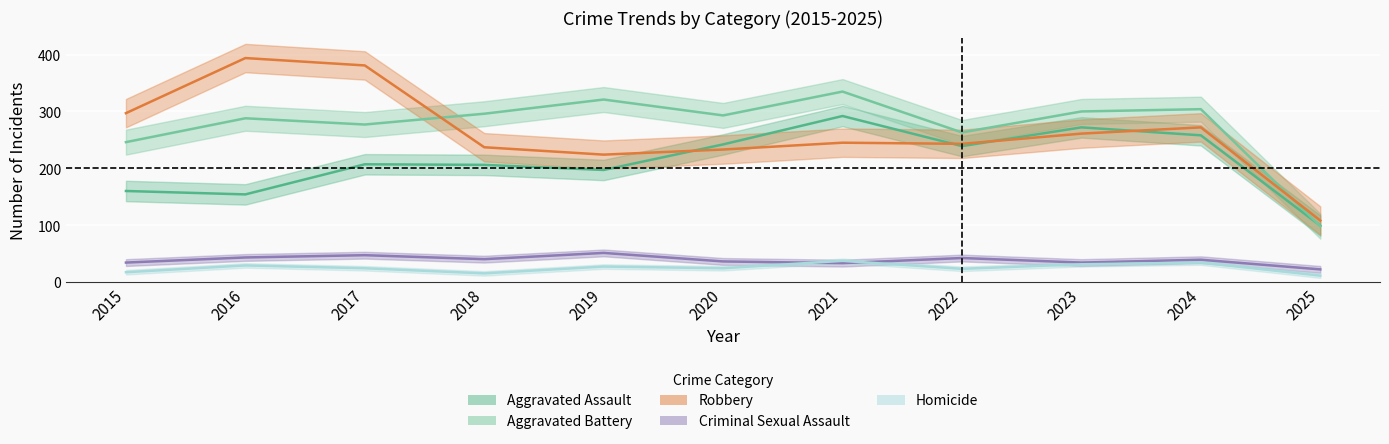

How many interior local valleys does the Aggravated Battery series have?

3